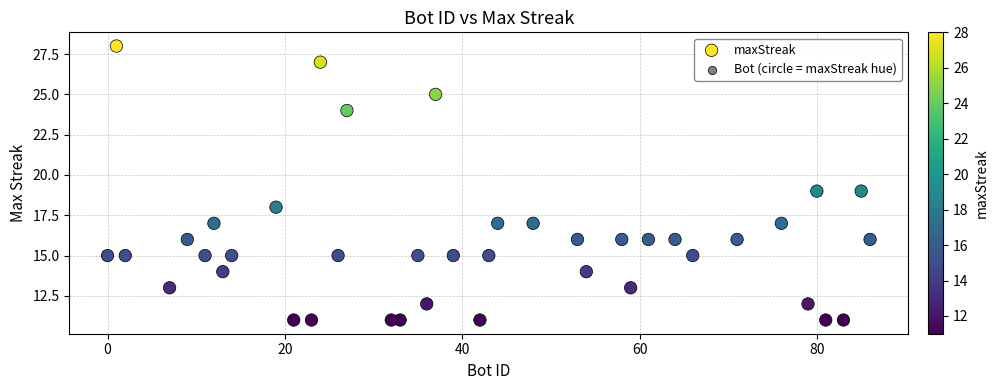

What is the range of X values (max minus min)?

86